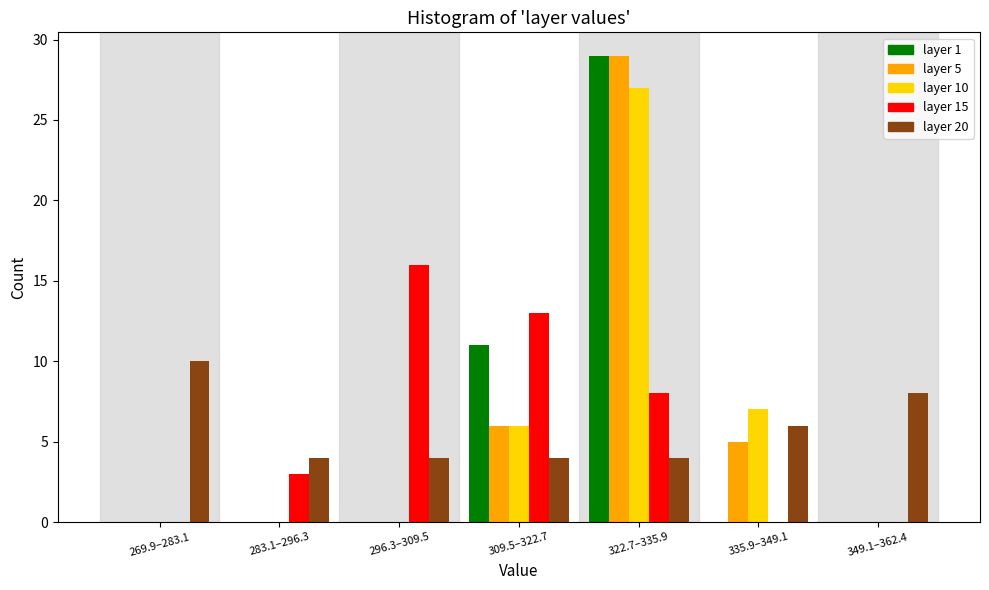

The value of layer 20 at 269.9–283.1 is 6. True or false?

False